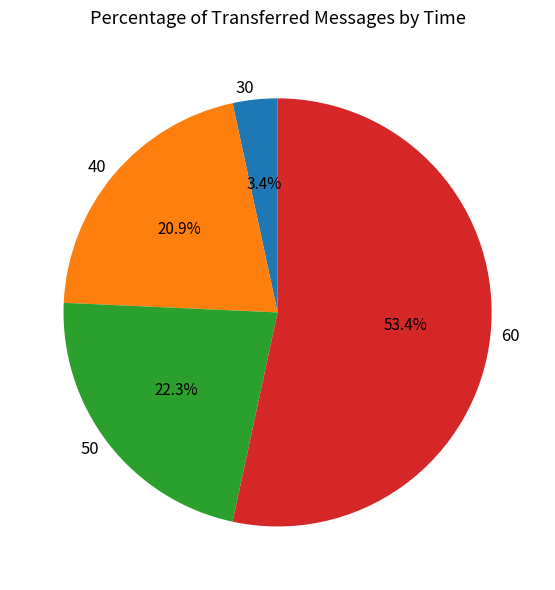

Which category has the smallest portion of the pie?

30